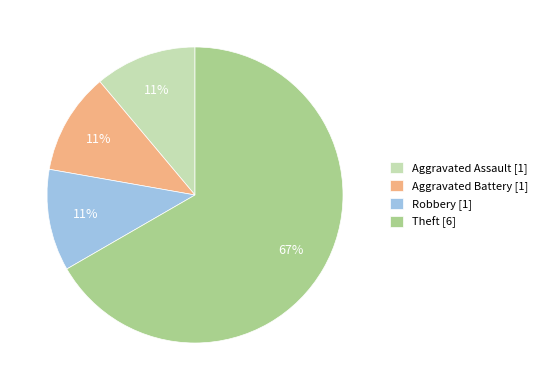

Count the number of slices in the pie.

4